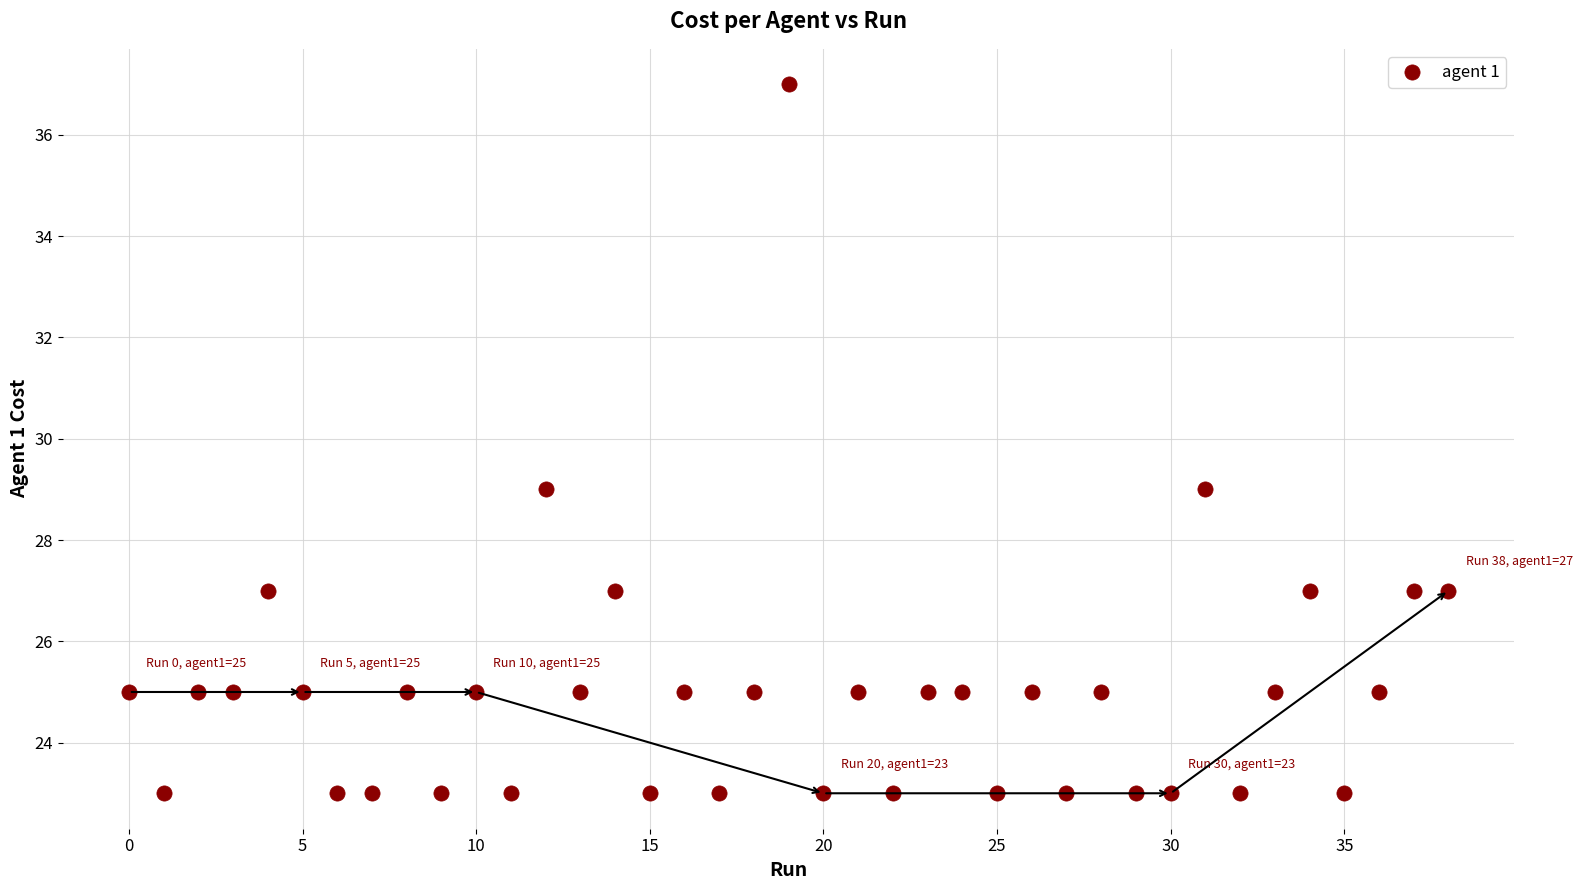

What is the range of Y values (max minus min)?

14